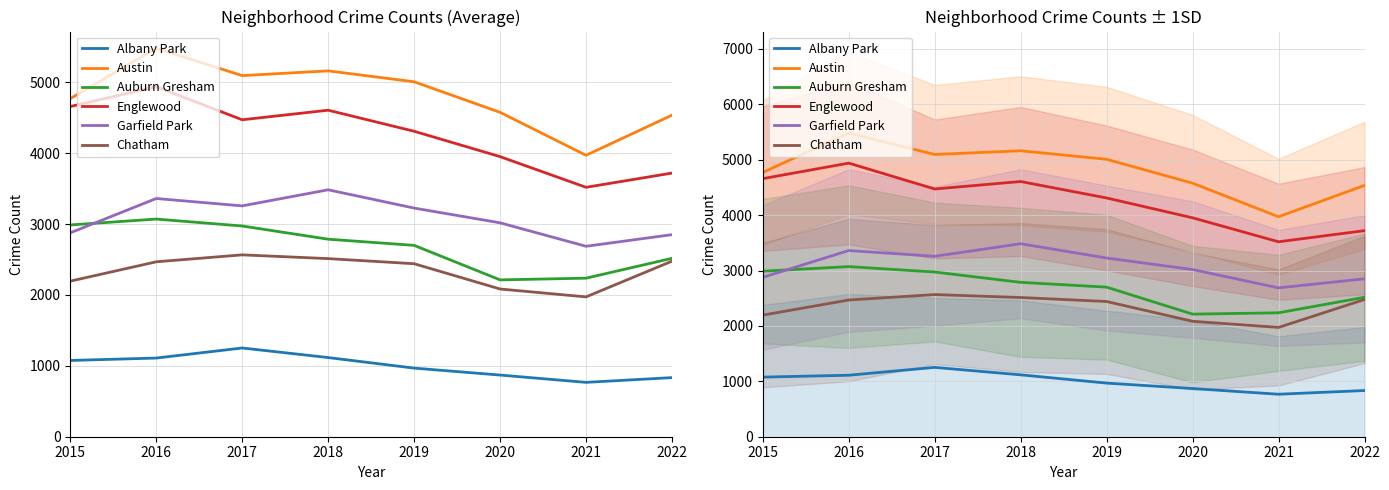

What are all the series names shown in the legend?

Albany Park, Austin, Auburn Gresham, Englewood, Garfield Park, Chatham